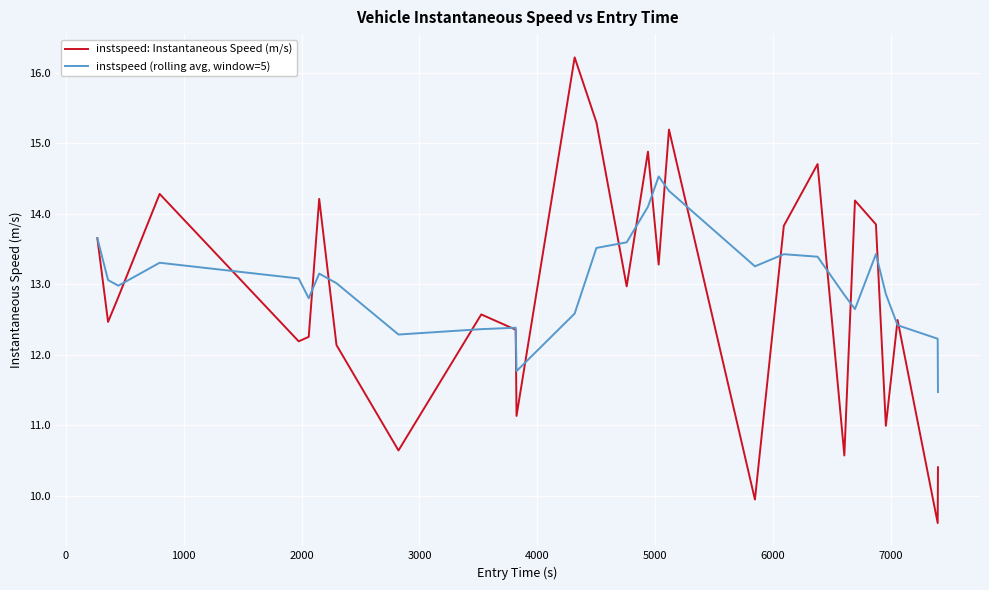

List the series in order of their overall mean, lowest first.

instspeed: Instantaneous Speed (m/s), instspeed (rolling avg, window=5)